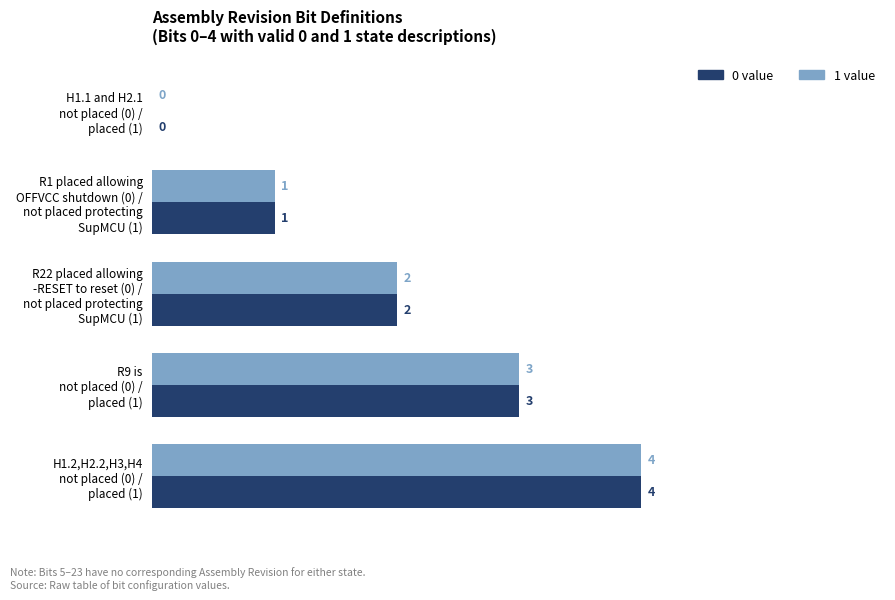

What is the sum of all 0 value values?

10